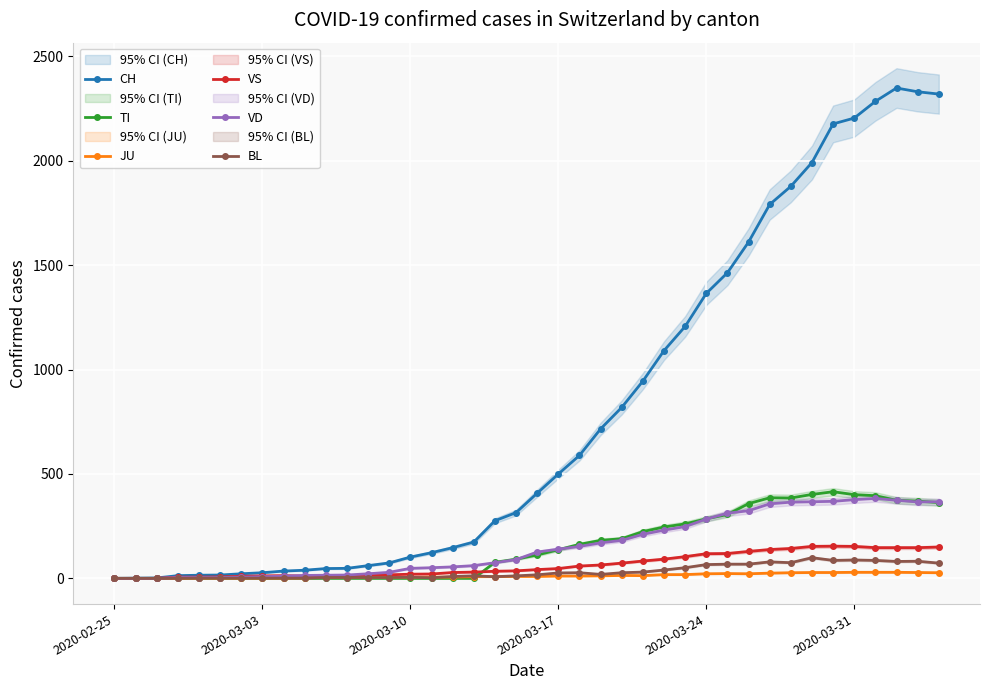

Is this an area chart (filled region under the line)?

No